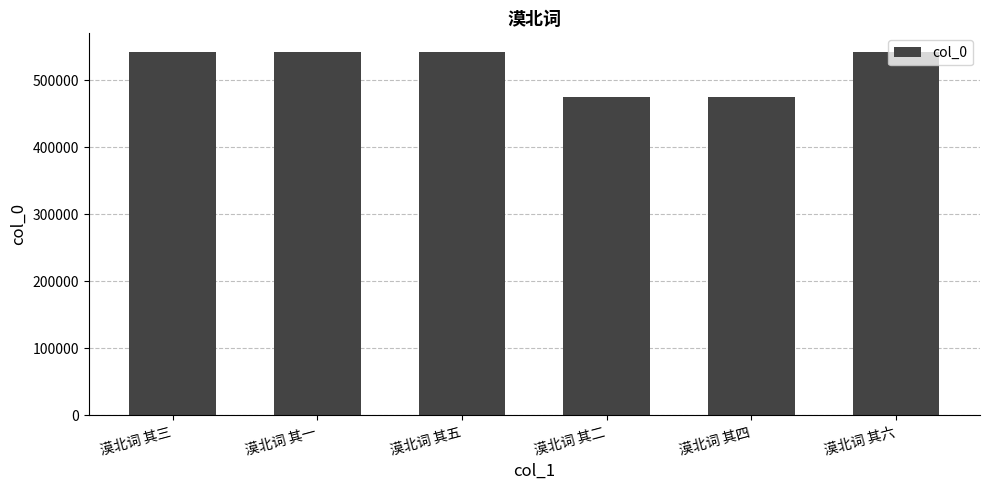

Read the value at 漠北词 其三.

542819